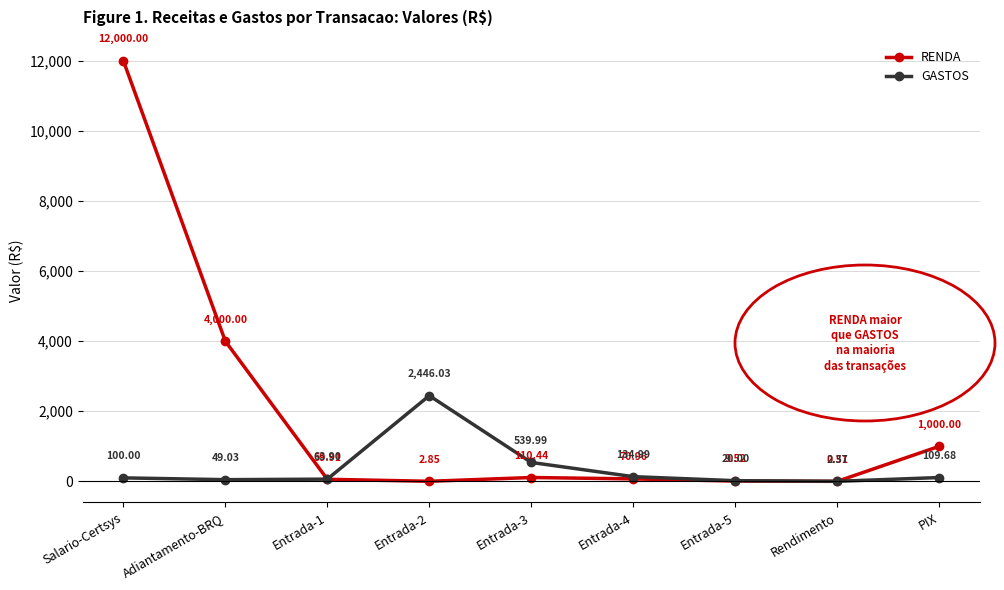

Rank the categories by GASTOS value from lowest to highest.

Rendimento, Entrada-5, Adiantamento-BRQ, Entrada-1, Salario-Certsys, PIX, Entrada-4, Entrada-3, Entrada-2